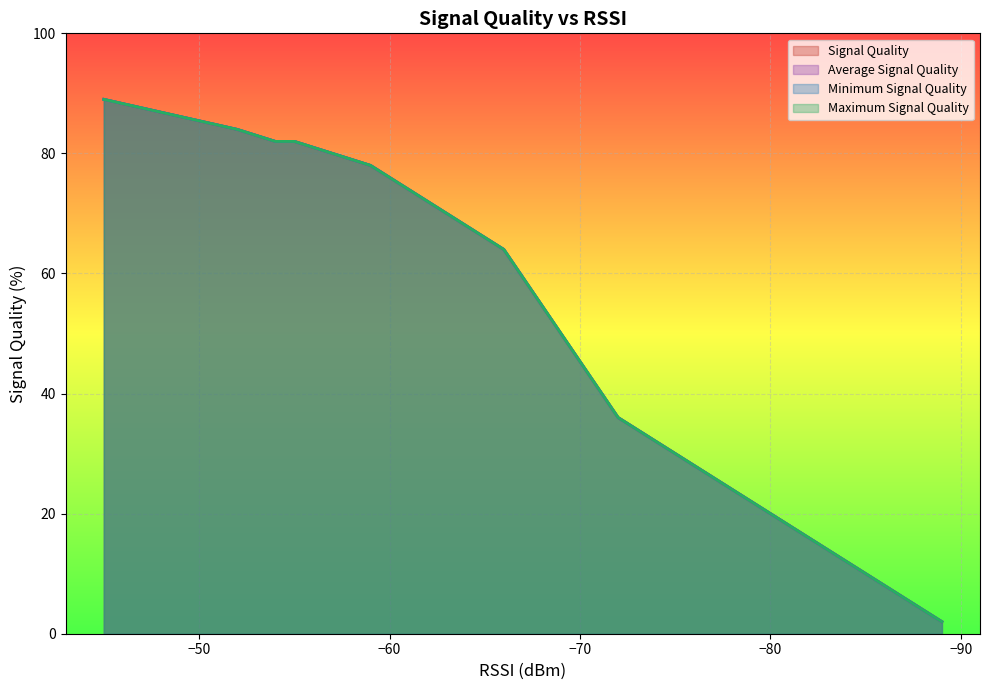

True or false: Minimum Signal Quality and Maximum Signal Quality intersect in this chart.

False